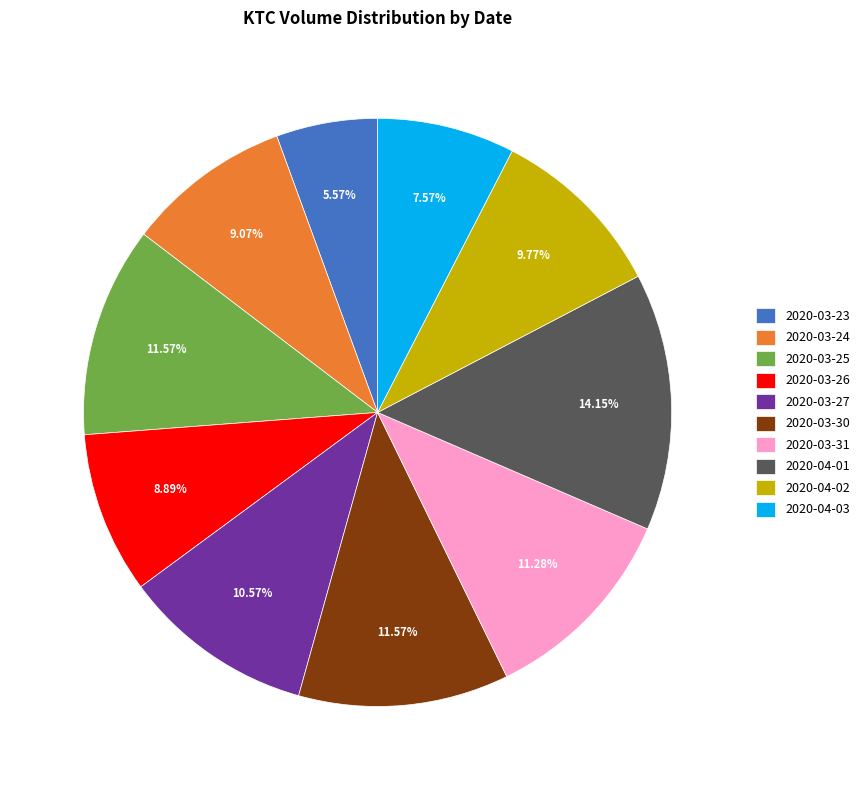

To the nearest percent, what portion does 2020-04-02 represent?

10%